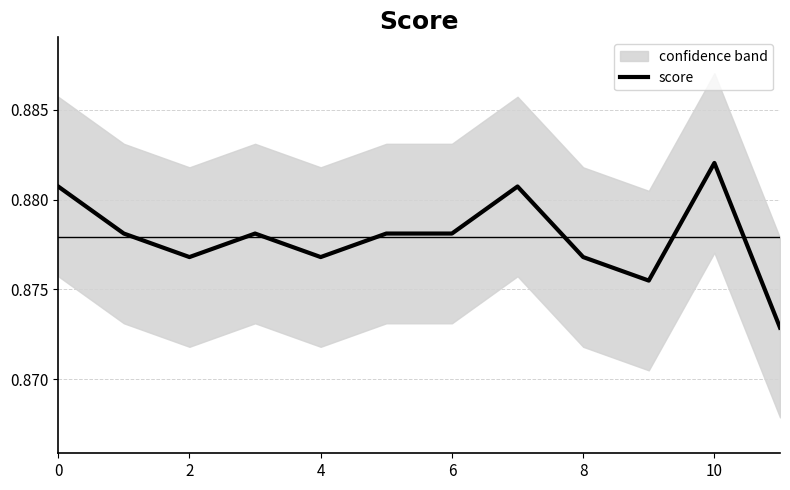

Reading right to left, what are all the values shown in this chart?

0.9	0.9	0.9	0.9	0.9	0.9	0.9	0.9	0.9	0.9	0.9	0.9